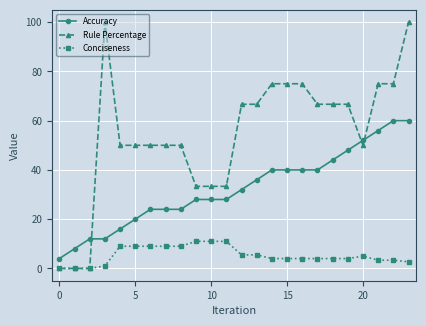

True or false: Accuracy and Conciseness cross at least once.

False